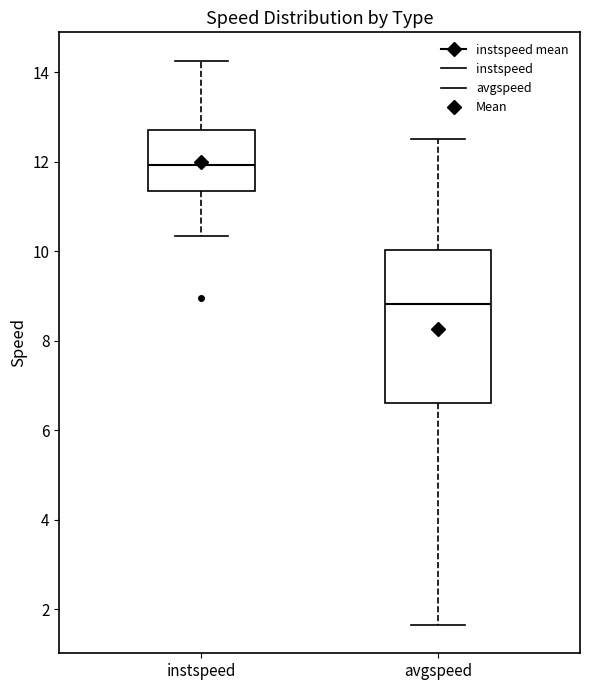

Which box is the tallest, from its lower edge to its upper edge?

avgspeed